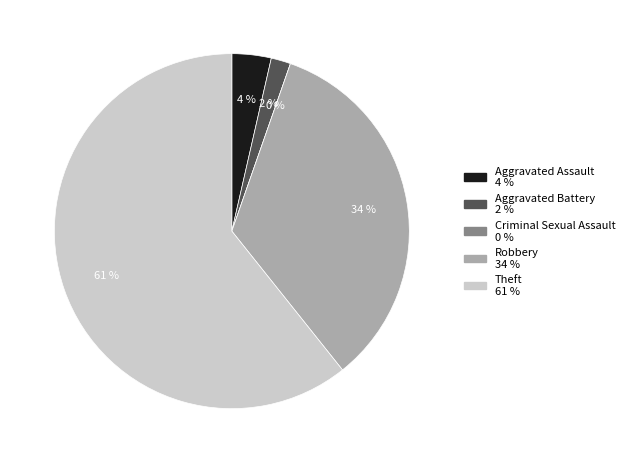

Rank the categories by value from lowest to highest.

Criminal Sexual Assault, Aggravated Battery, Aggravated Assault, Robbery, Theft